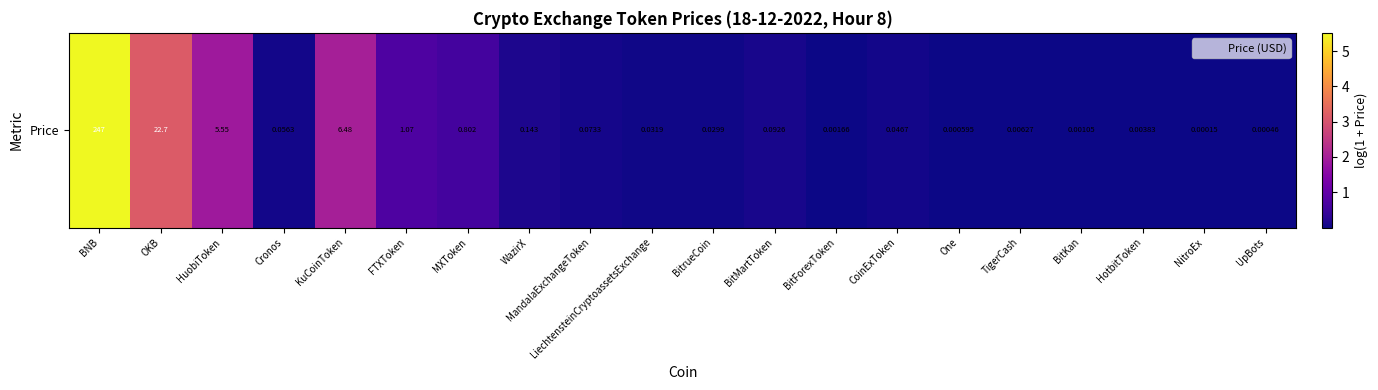

What is the sum of all values?

14.4